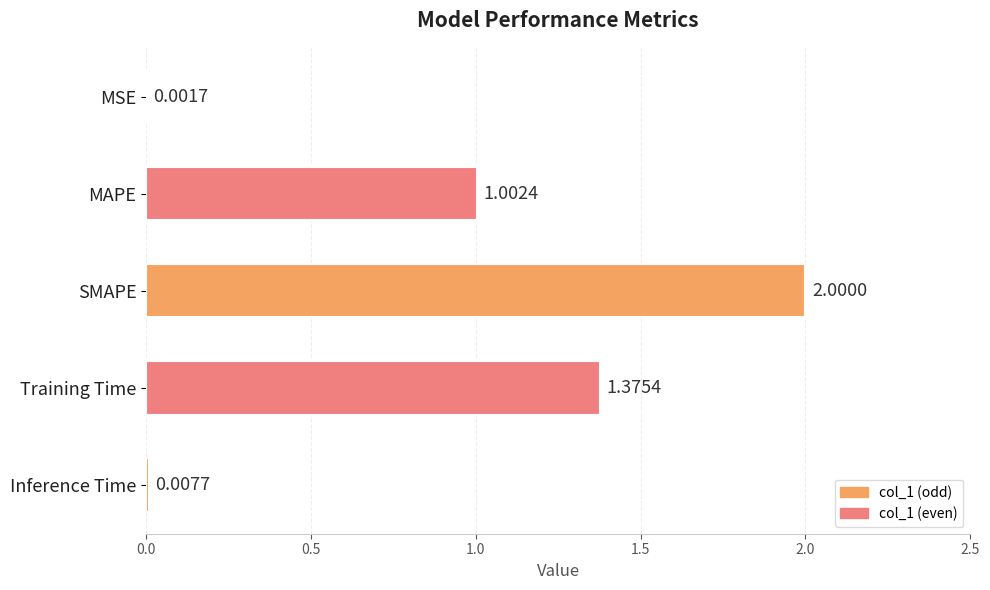

What is the sum of all values?

4.4